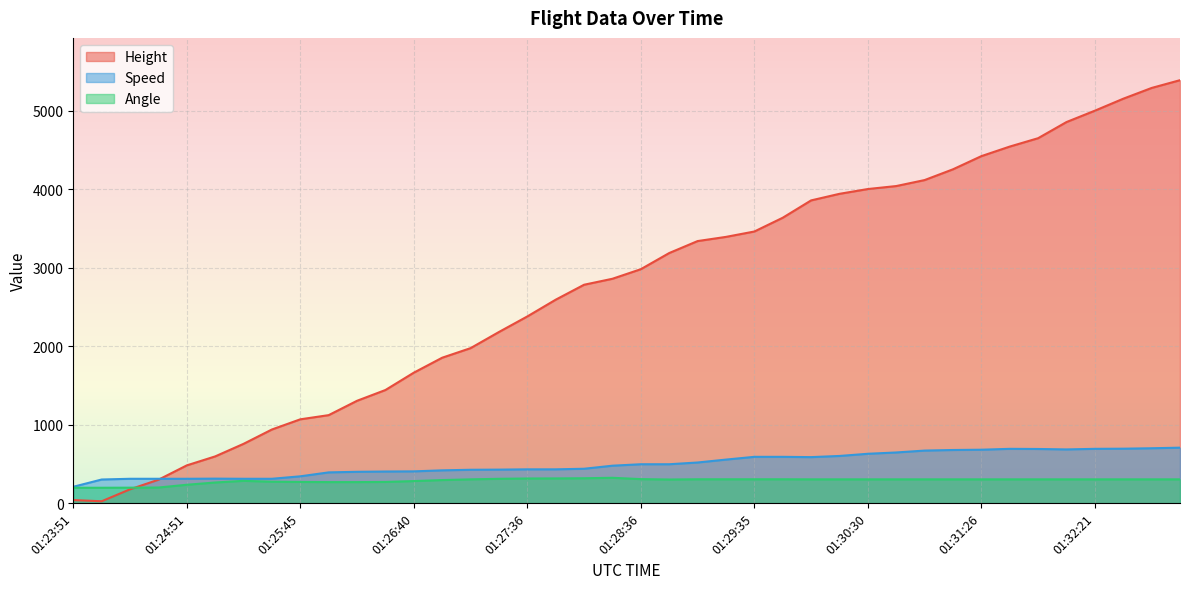

At which label does Speed reach its minimum?

01:23:51